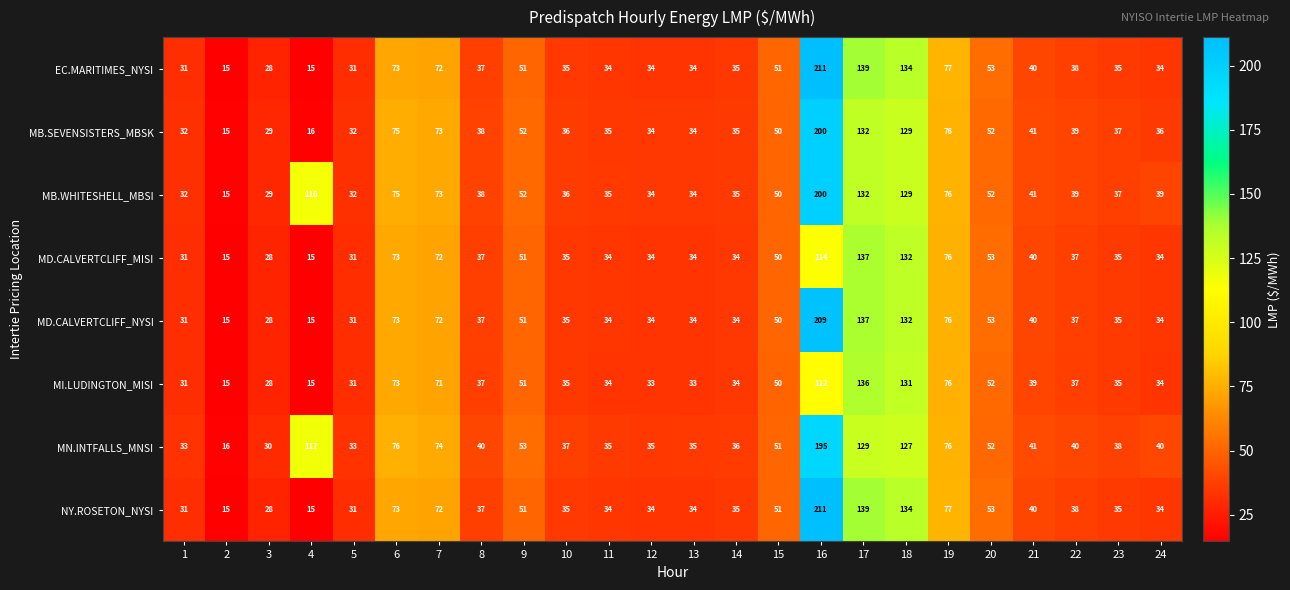

Which label corresponds to the largest value in the chart?

16